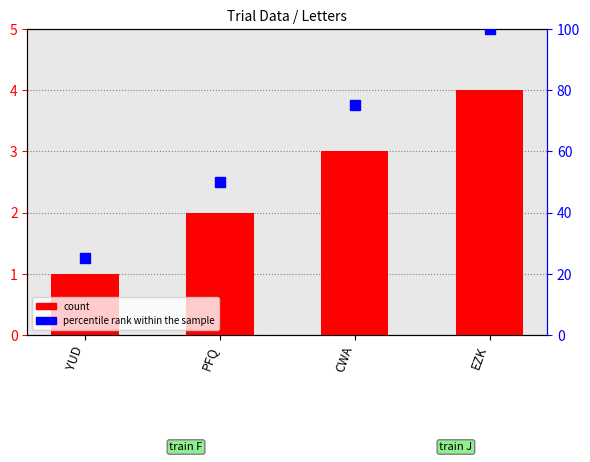

Which has a higher value, EZK or YUD?

EZK